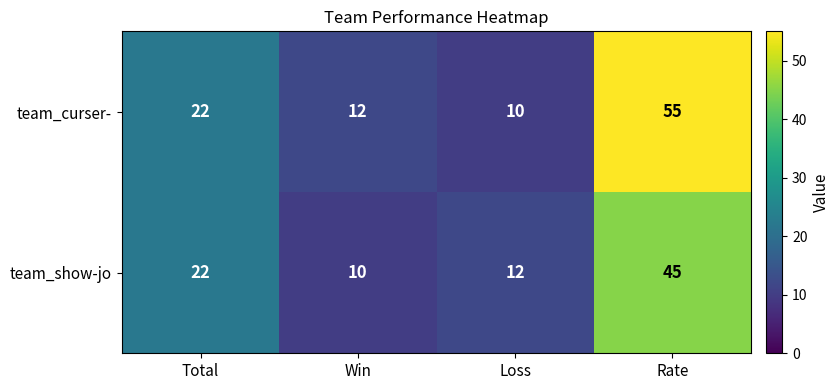

Which series has the widest spread of values?

team_curser-